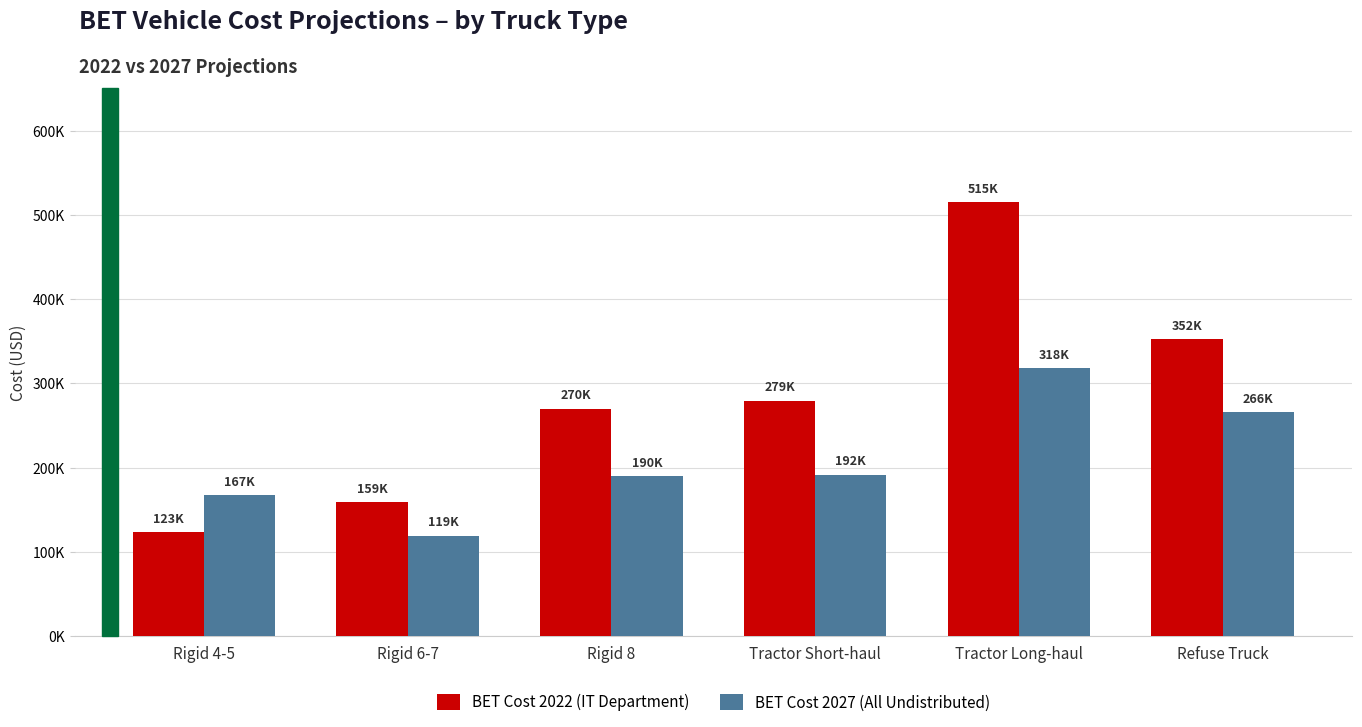

Does the chart contain any negative values?

No